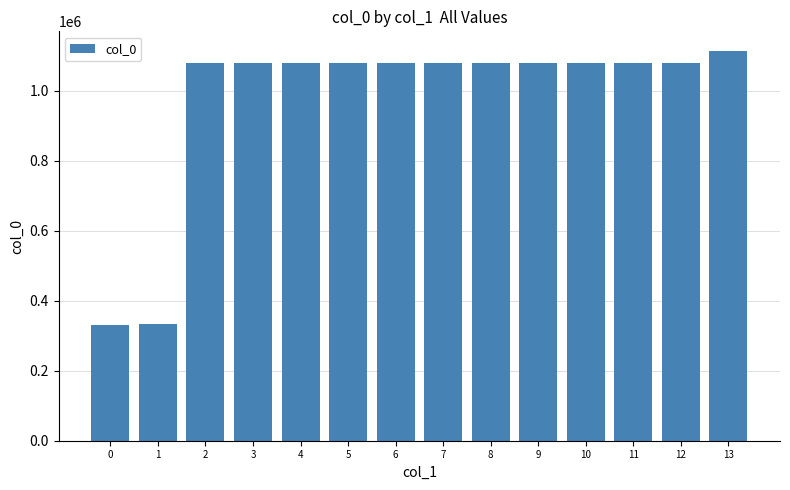

The value at 7 is 1078147. True or false?

True